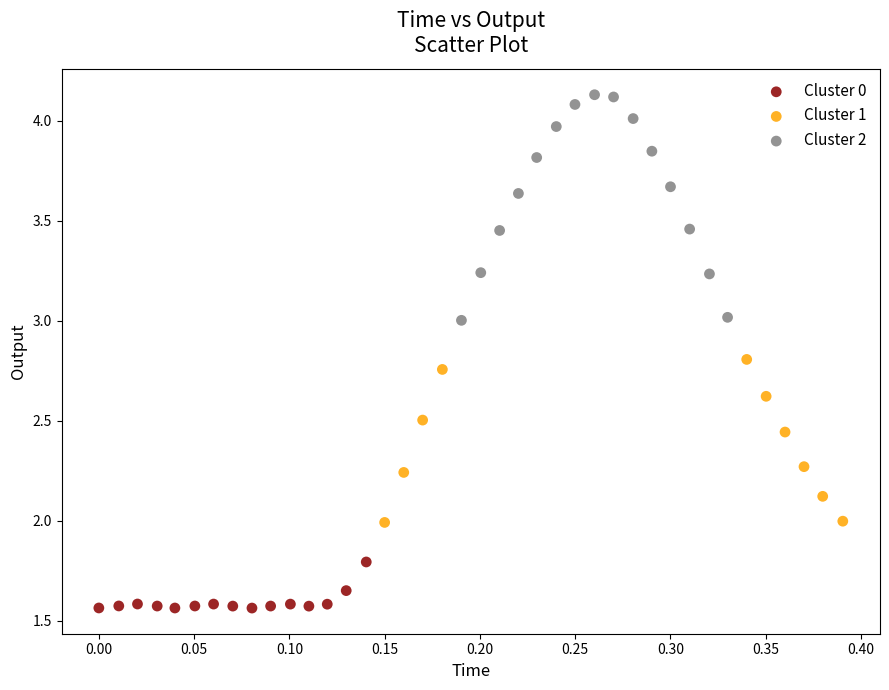

Which series contains the highest Y value?

Cluster 2